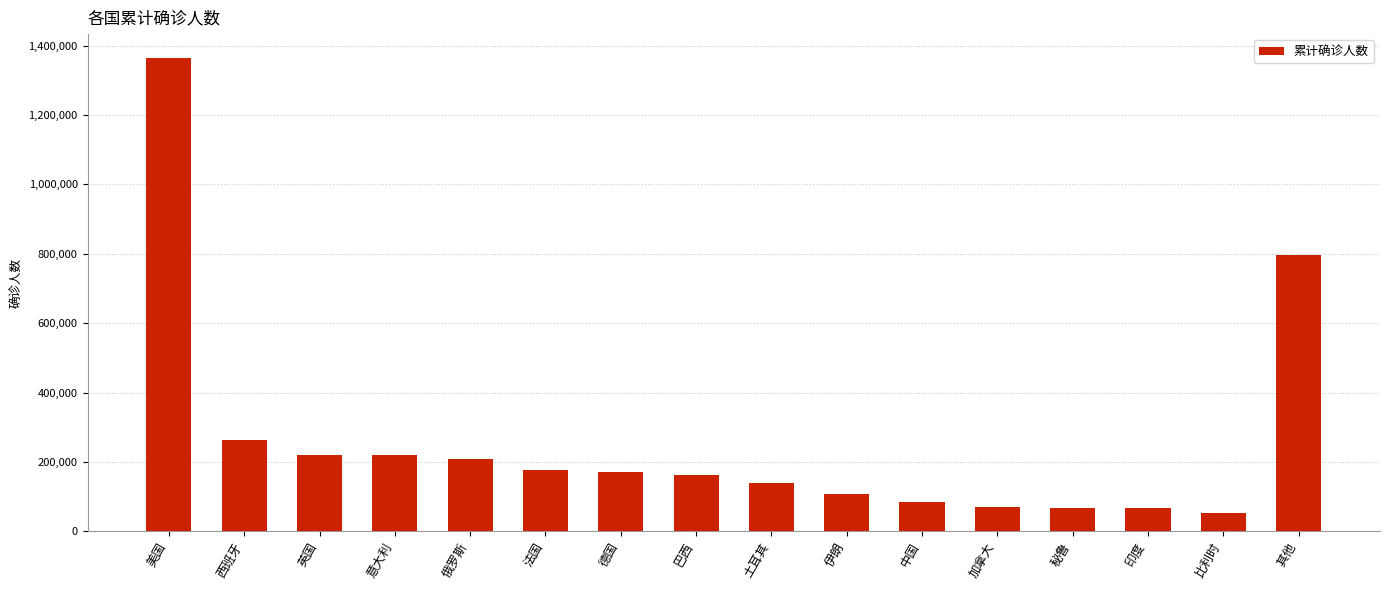

The value at 秘鲁 is 67307. True or false?

True